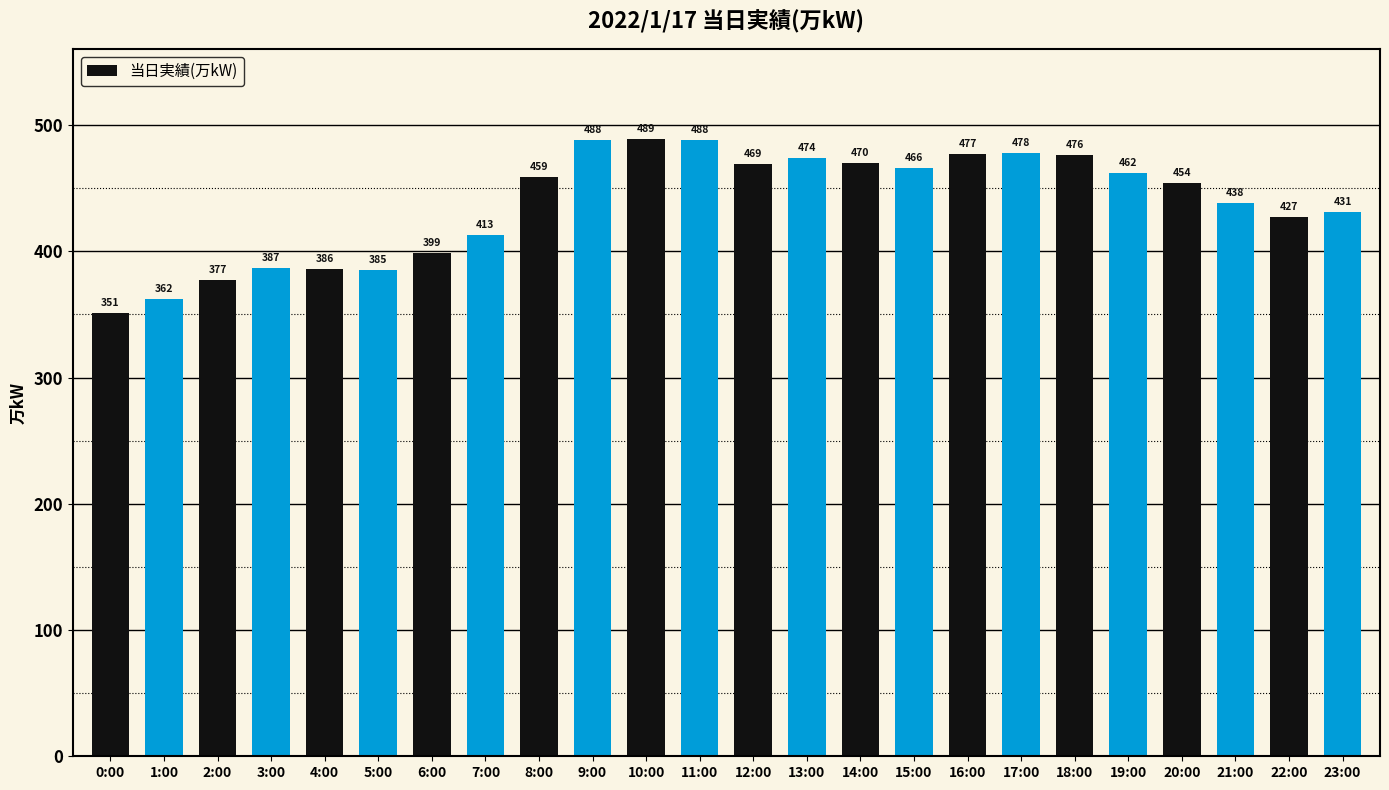

Which label corresponds to the smallest value in the chart?

0:00